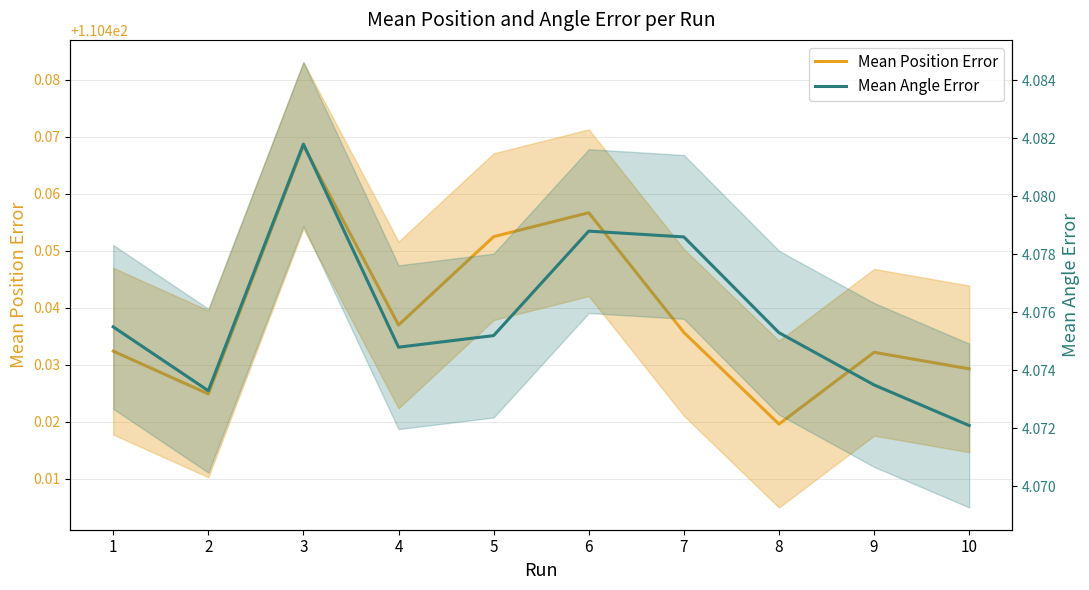

What is the sum of all Mean Angle Error values?

40.8